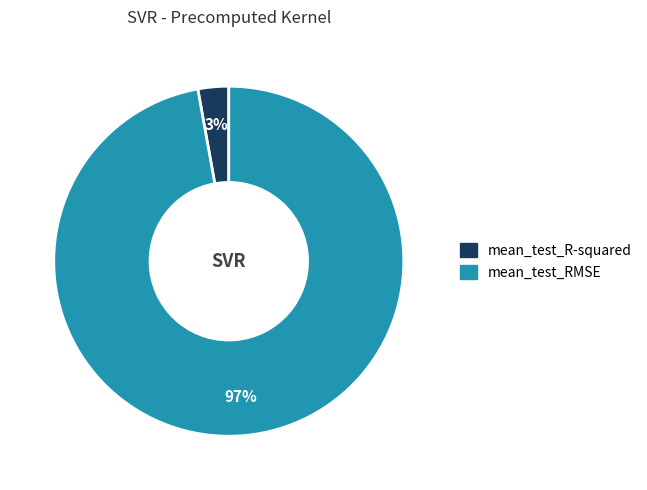

What is the smallest slice in the pie chart?

mean_test_R-squared